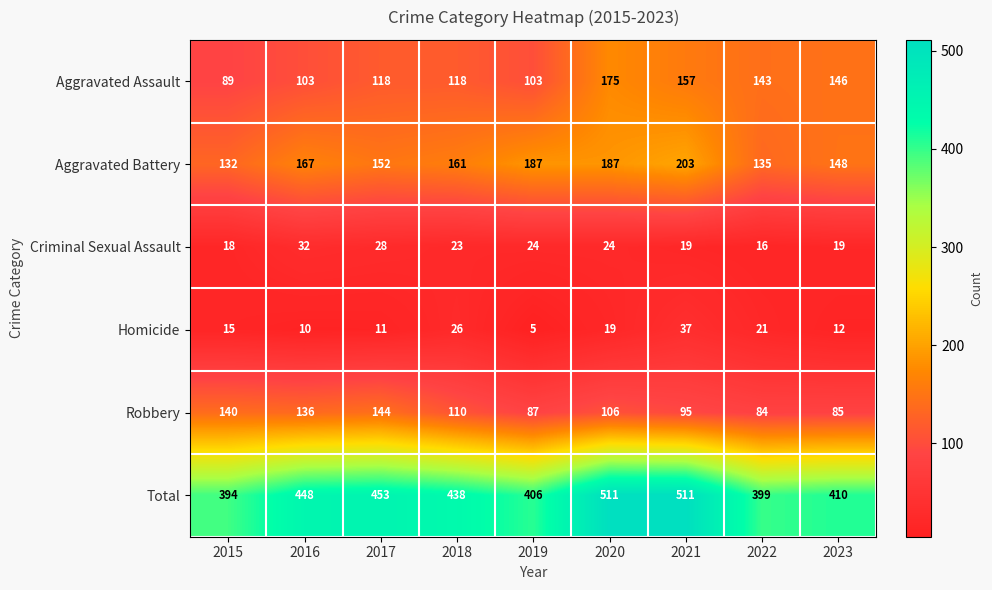

What is the difference between the maximum and minimum values in the Robbery series?

60